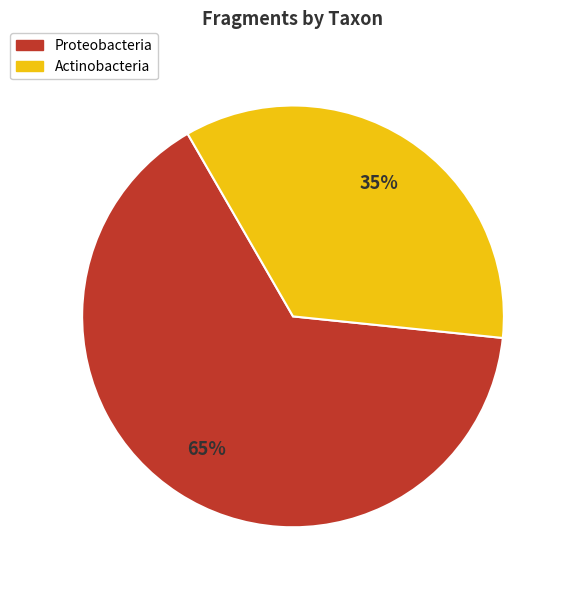

To the nearest percent, what is the combined percentage of Proteobacteria and Actinobacteria?

100%